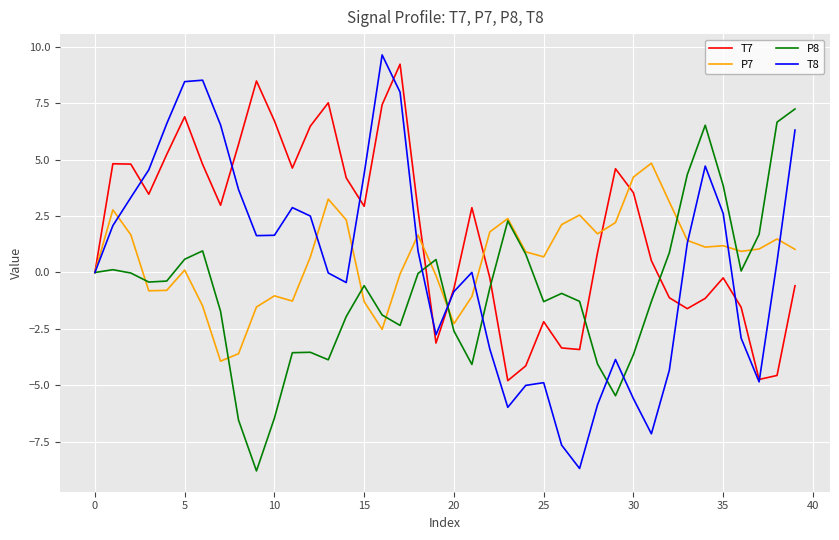

Which series has the largest total across all categories?

T7